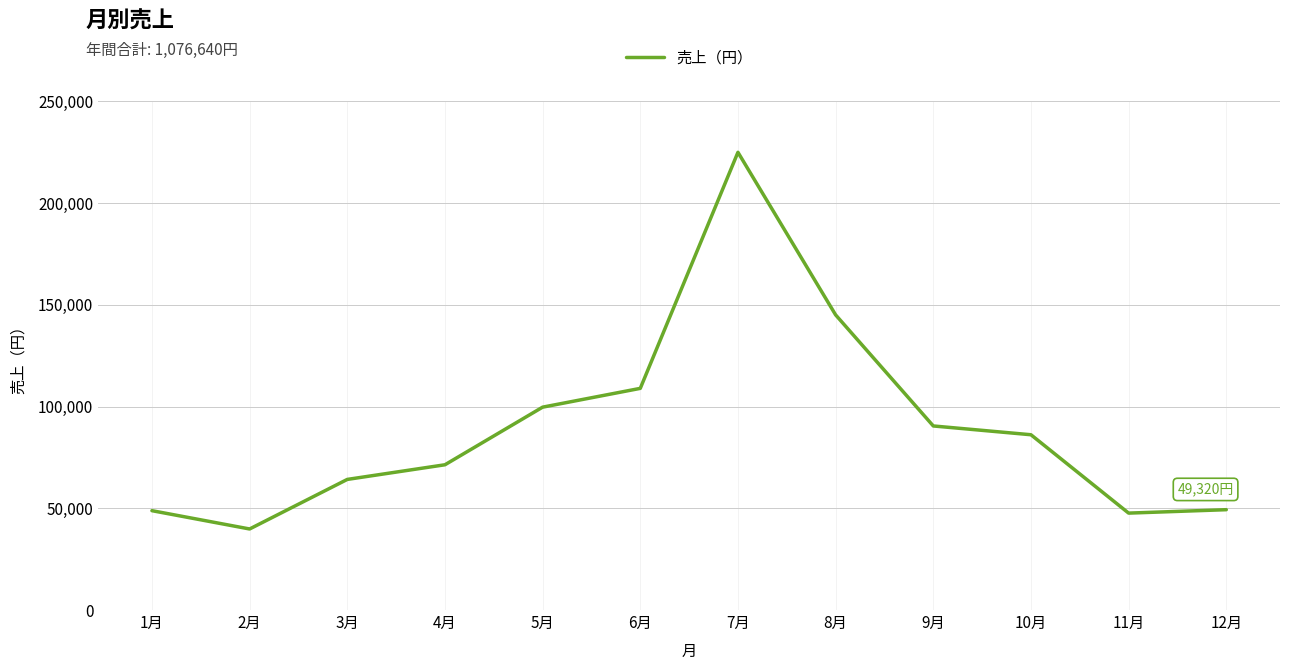

What value does the data have at 8月?

145080